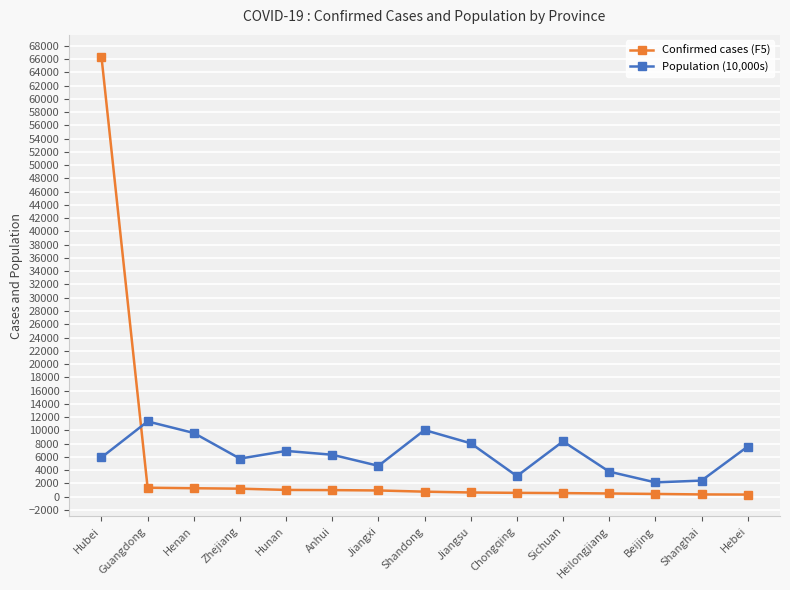

What is the total value across all series at Hunan?

7917